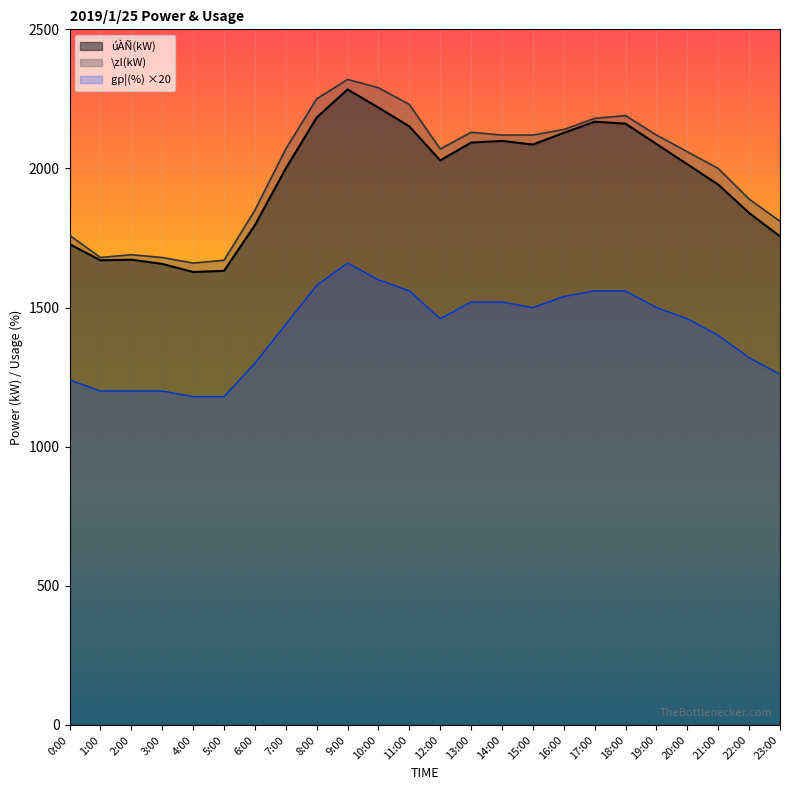

Reading left to right, what are all the values shown in this chart?

úÀÑ(kW): 1728	1670	1672	1657	1628	1632	1796	2000	2183	2284	2219	2151	2029	2093	2099	2086	2128	2168	2161	2088	2015	1942	1840	1756
\zl(kW): 1760	1680	1690	1680	1660	1670	1850	2070	2250	2320	2290	2230	2070	2130	2120	2120	2140	2180	2190	2120	2060	2000	1890	1810
gp¦(%): 1240	1200	1200	1200	1180	1180	1300	1440	1580	1660	1600	1560	1460	1520	1520	1500	1540	1560	1560	1500	1460	1400	1320	1260